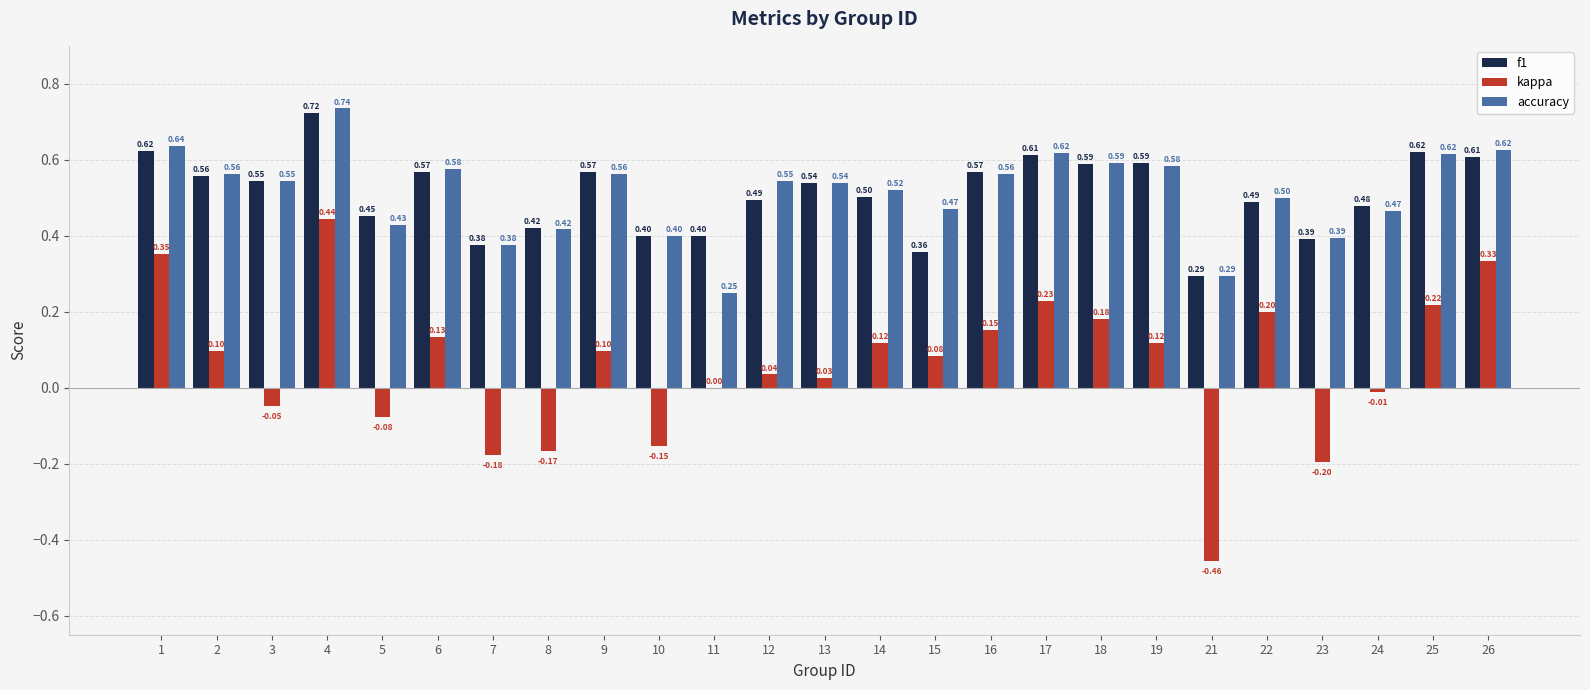

Which series changed the most between 12 and 17?

kappa